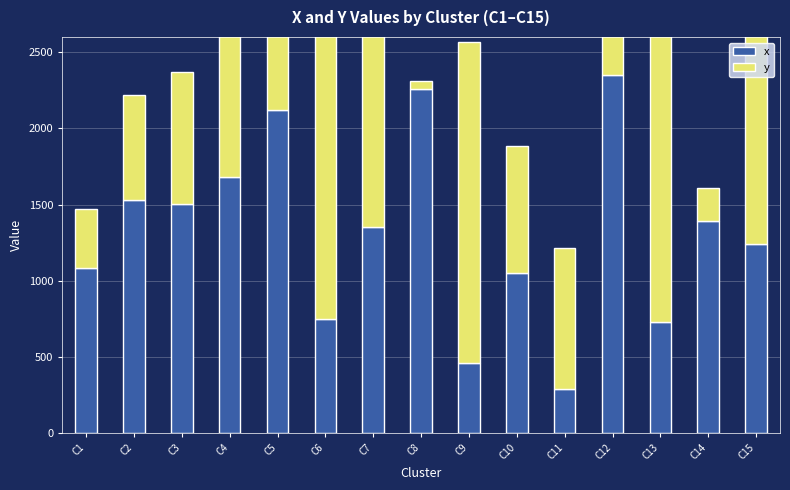

Reading left to right, what are all the values shown in this chart?

x: 1083	1527	1502	1683	2121	748	1353	2261	460	1049	288	2350	730	1391	1242
y: 389	690	868	1374	767	1988	1310	49	2110	836	928	541	2271	220	2121